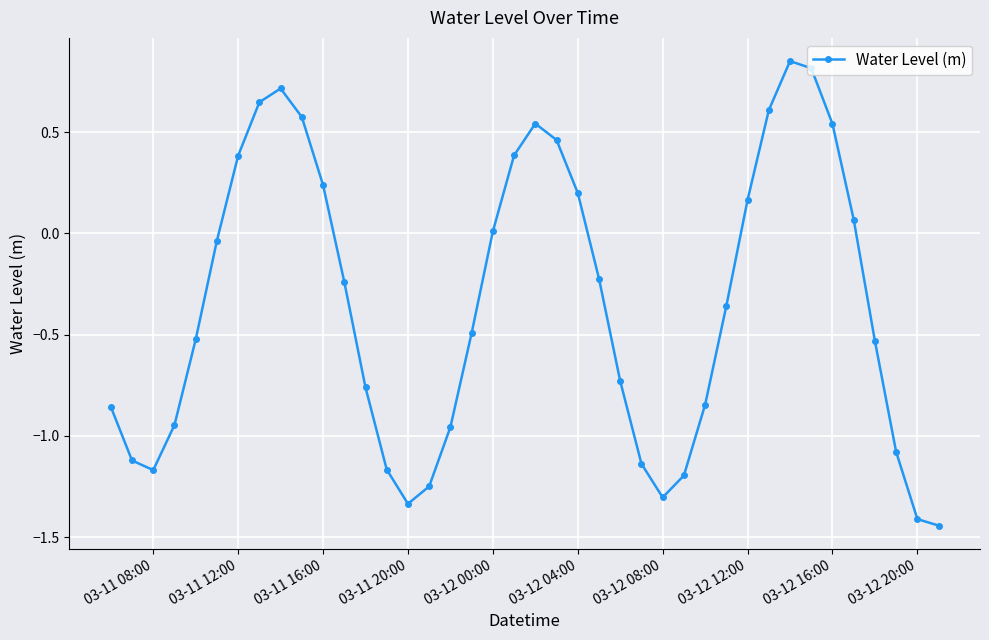

True or false: the data has more than 2 interior local peaks.

True